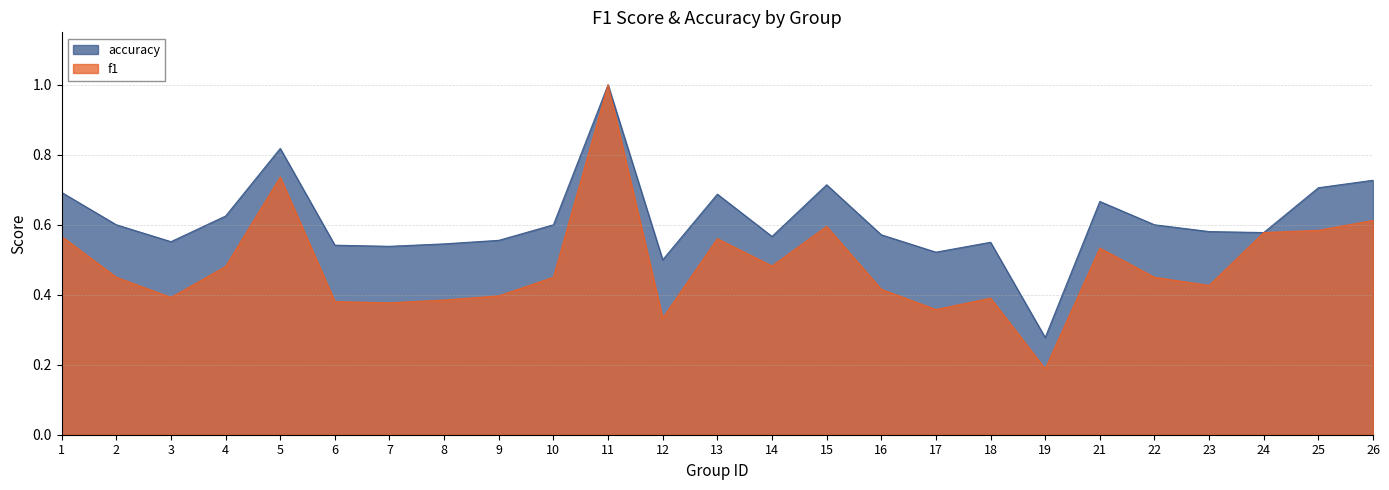

What is the value of the accuracy point at the 19th from the left?

0.3